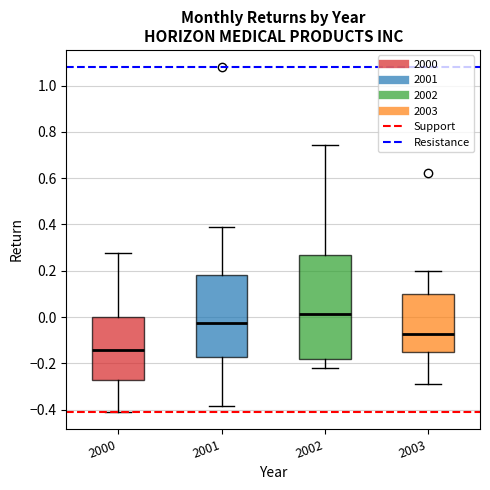

Where is the upper edge of the box at x = 2003 on the y-axis? The values are not printed on the chart, so give them approximately, as read against the axis.

0.10